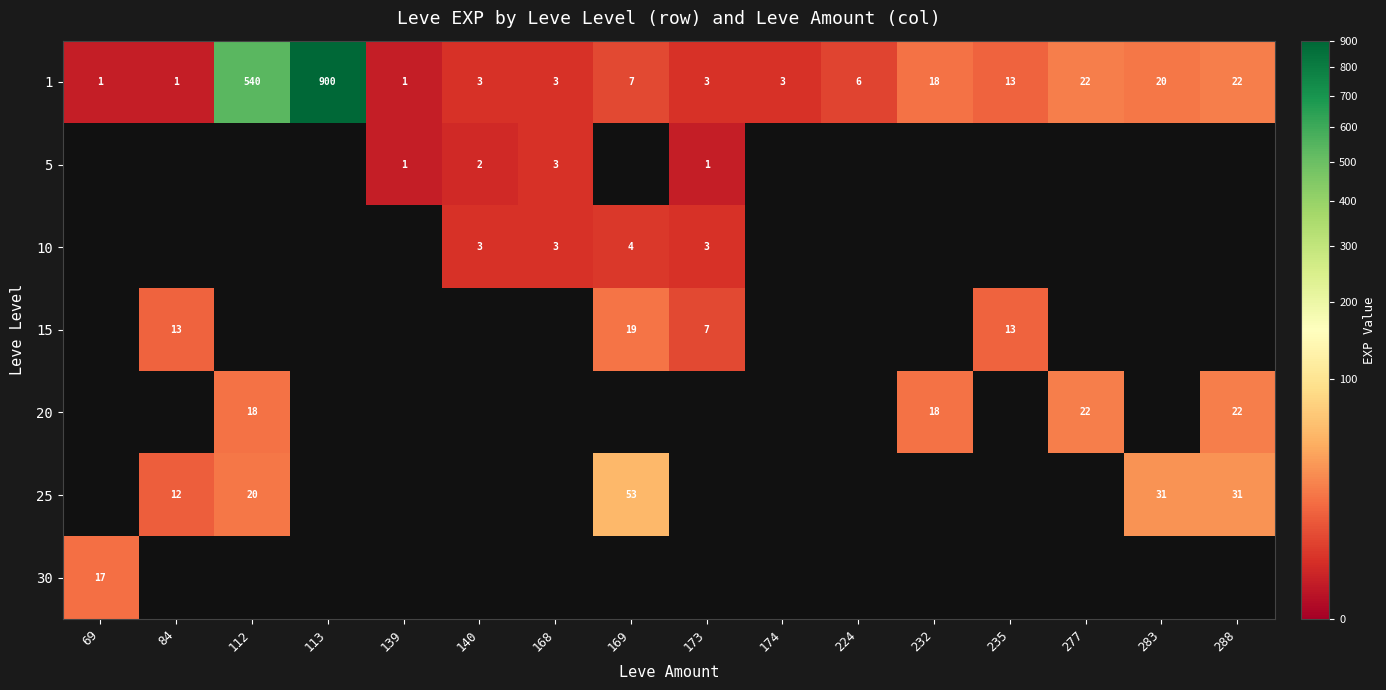

At which label is 1 closest to 450?

112